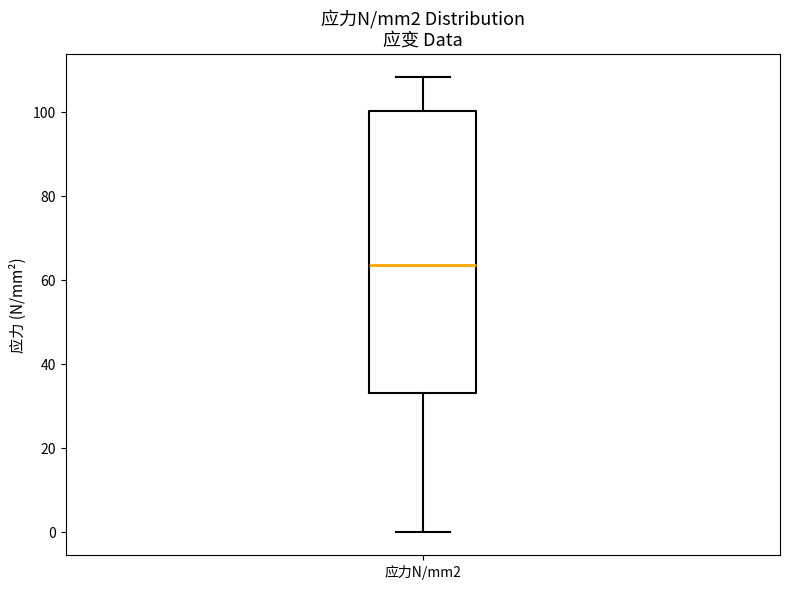

Where is the upper edge of the box for 应力N/mm2 on the y-axis? The values are not printed on the chart, so give them approximately, as read against the axis.

100